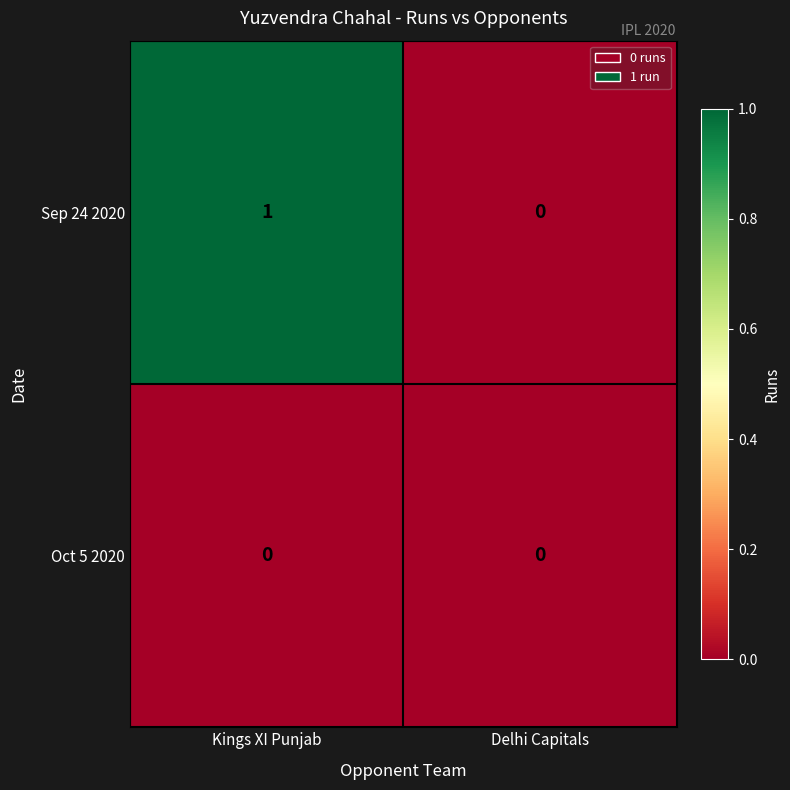

The value of Oct 5 2020 at Kings XI Punjab is 0. True or false?

True